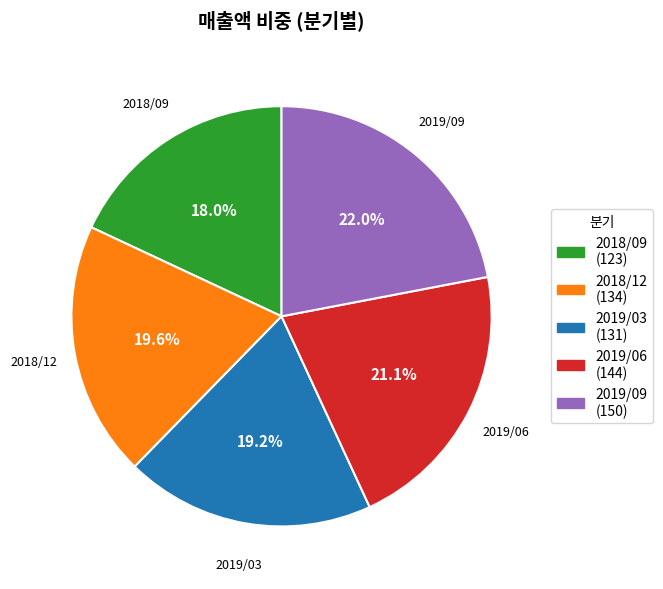

How many segments does this pie chart have?

5